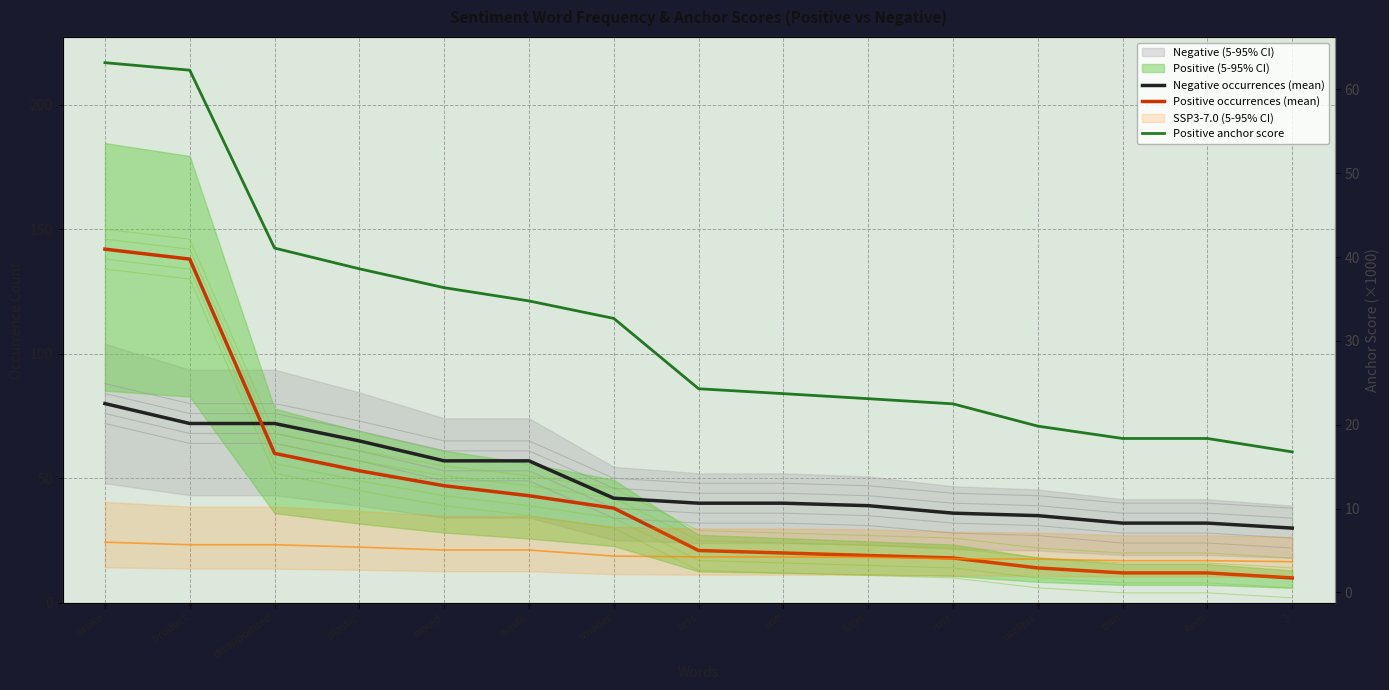

Where is Positive occurrences (mean) nearest to the value 76?

disappointed